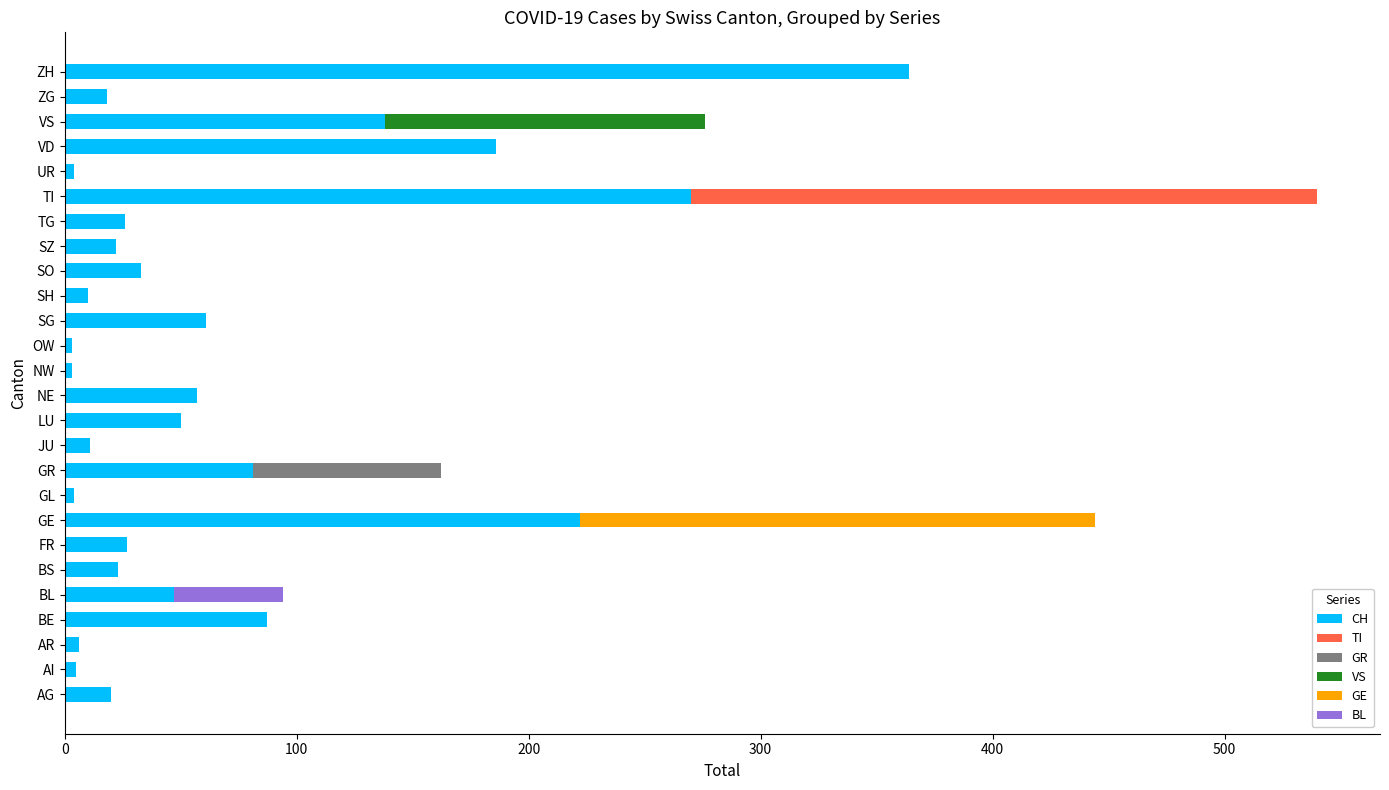

What is the sum of all CH values?

1778